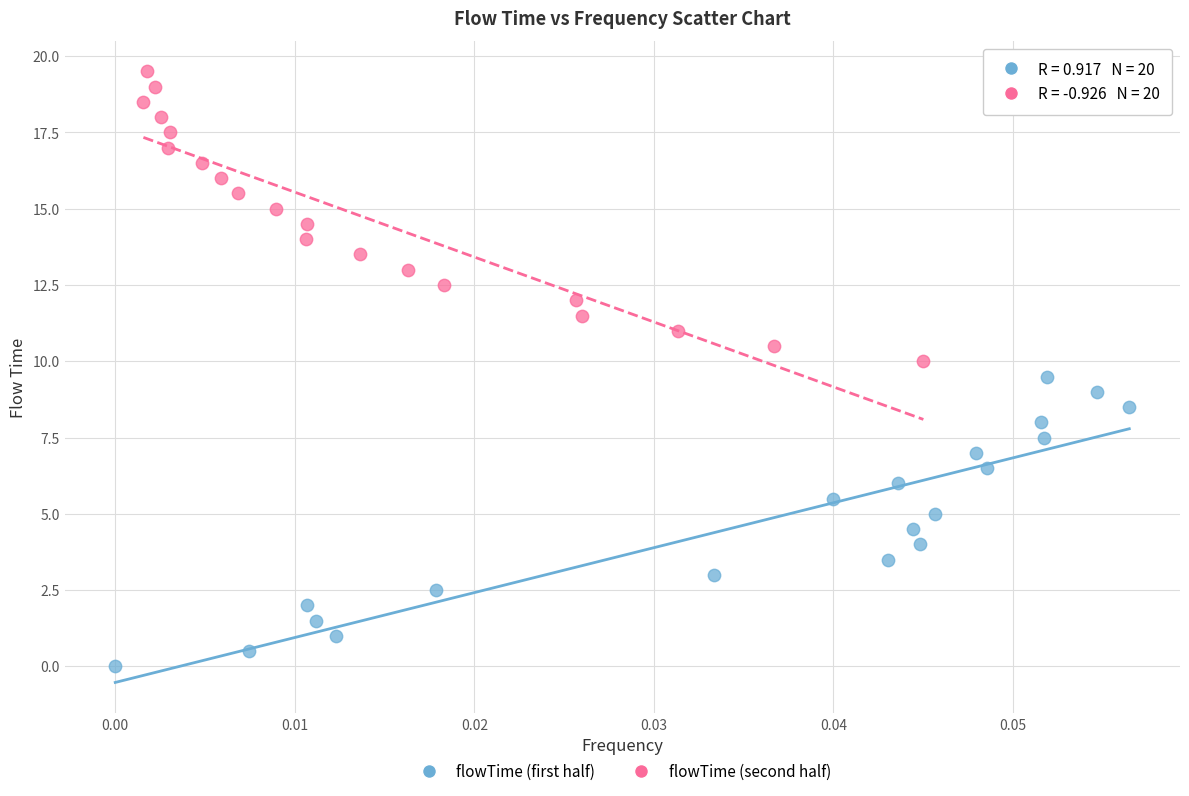

Which series reaches the maximum Y coordinate?

flowTime (second half)